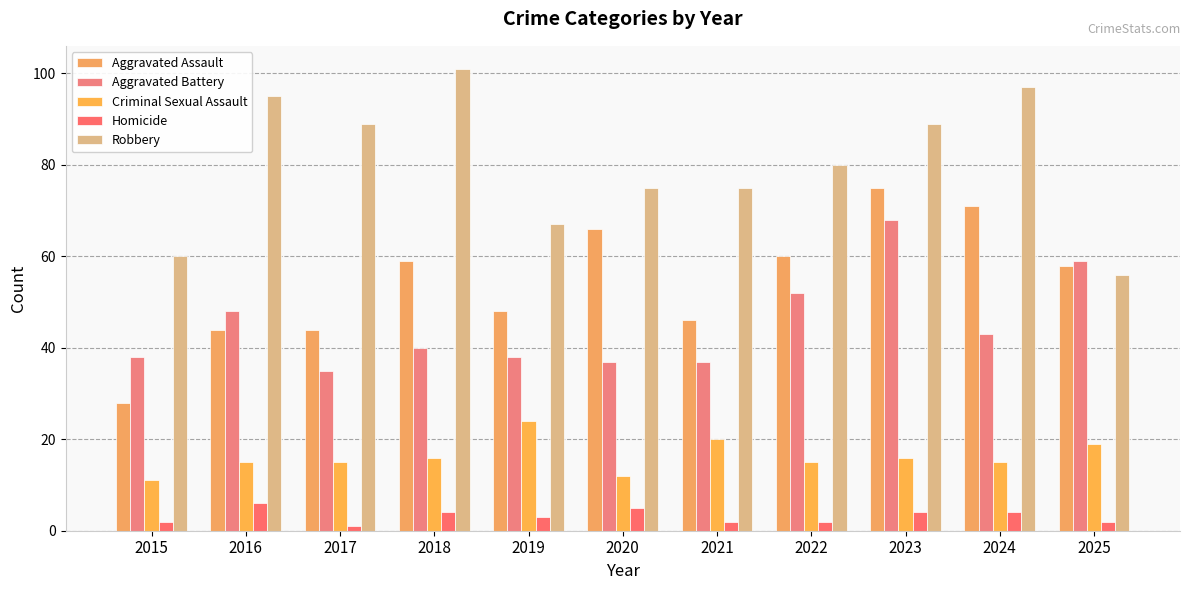

At which category does the chart reach its minimum across all series?

2017